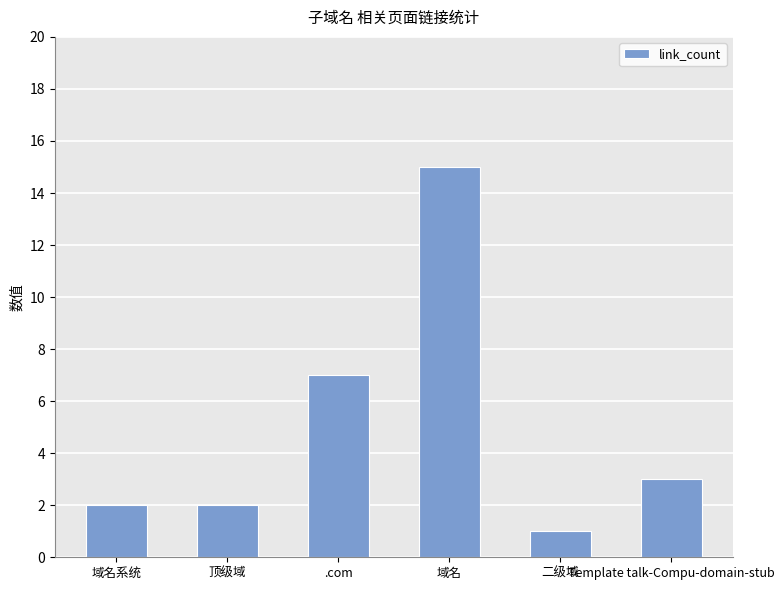

Are the bars grouped side by side (vs. stacked)?

No